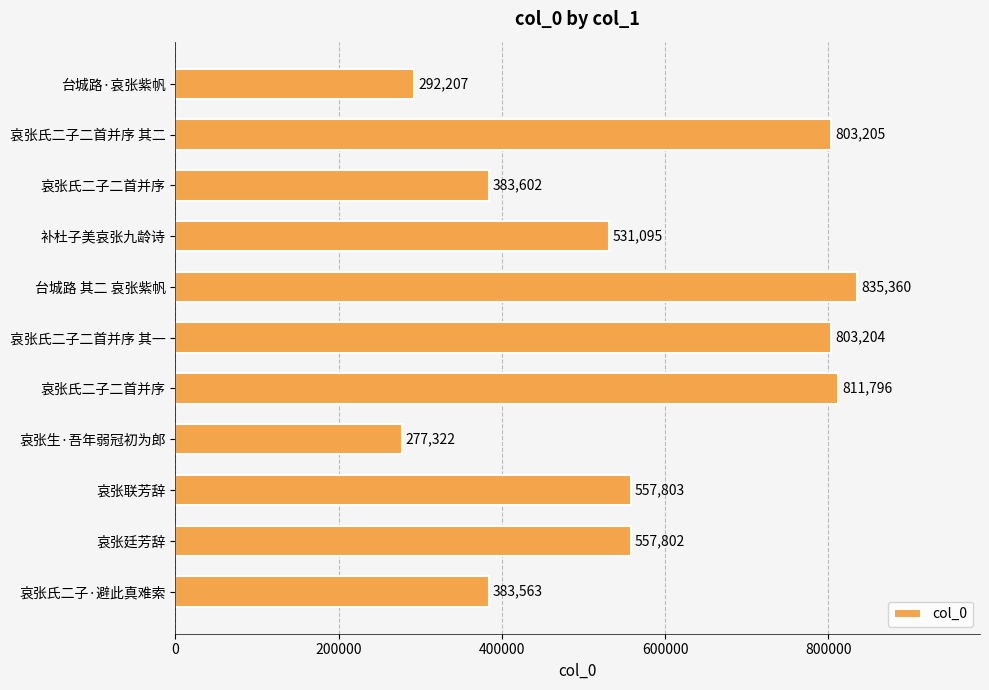

Count the number of categories in the chart.

11